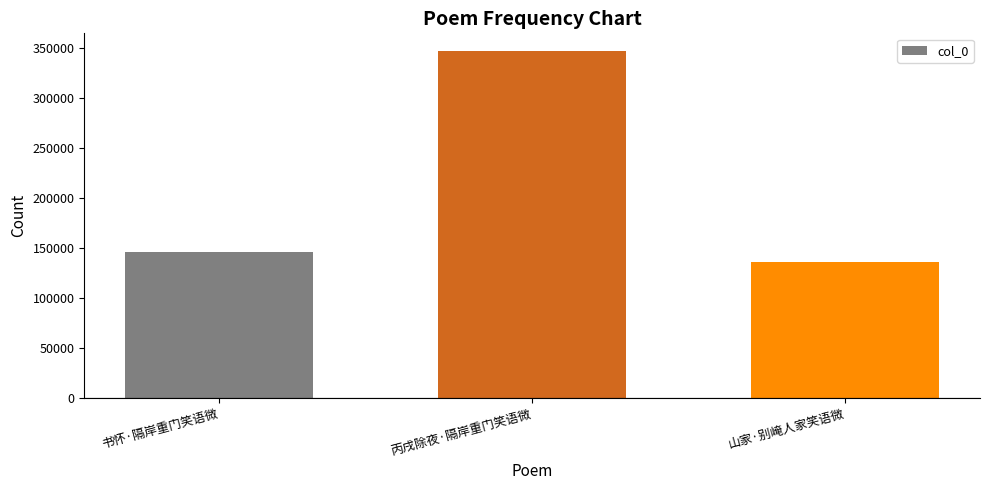

What is the ratio of the value at 丙戌除夜·隔岸重门笑语微 to the value at 山家·别崦人家笑语微?

2.6